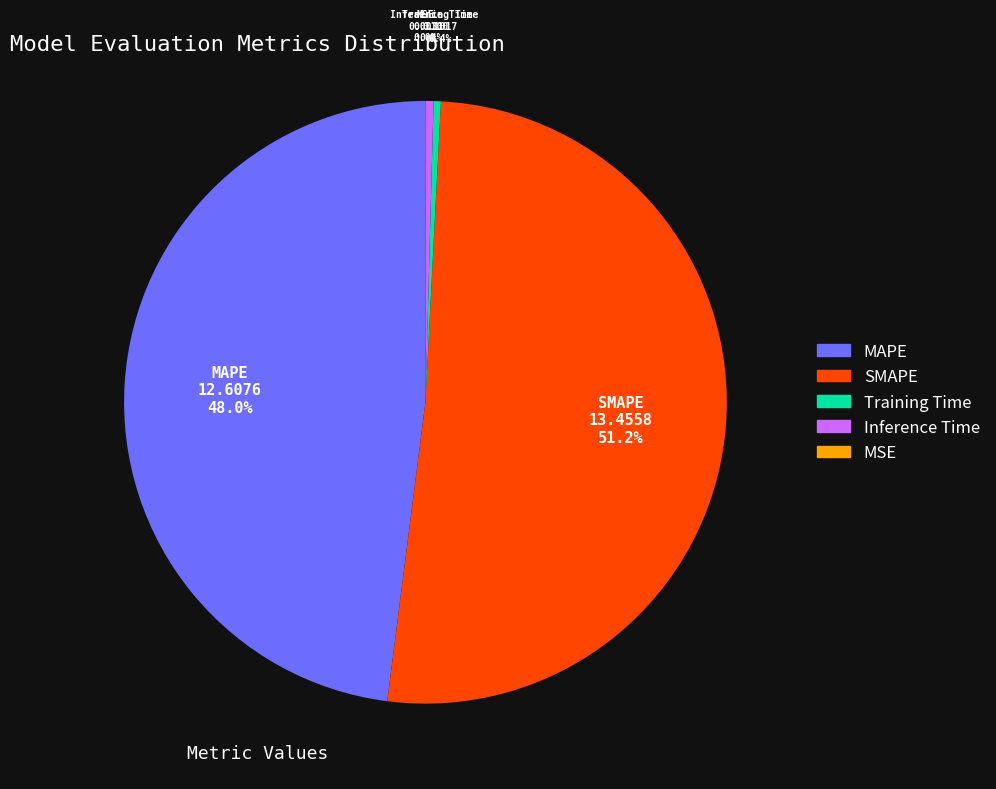

Which category has the biggest portion of the pie?

SMAPE